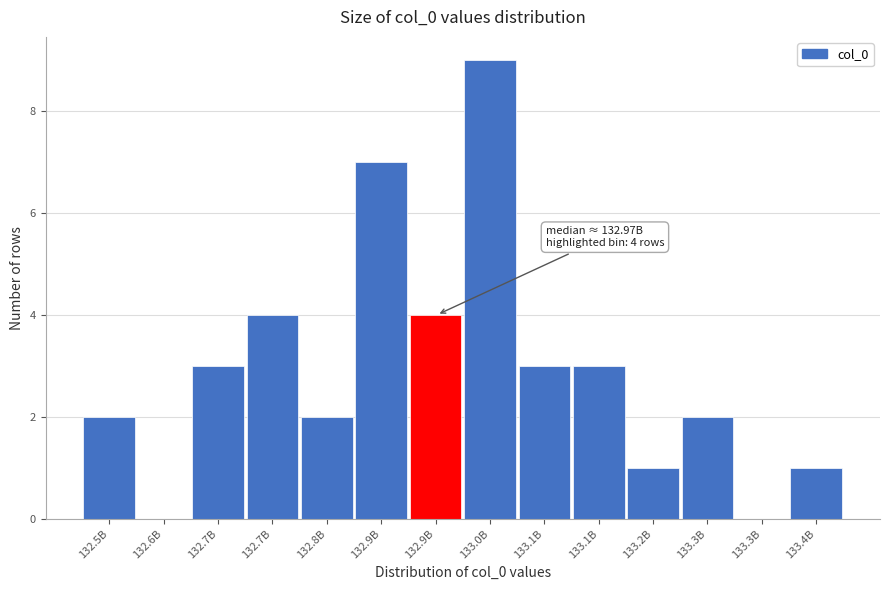

How many series are shown in this chart?

1